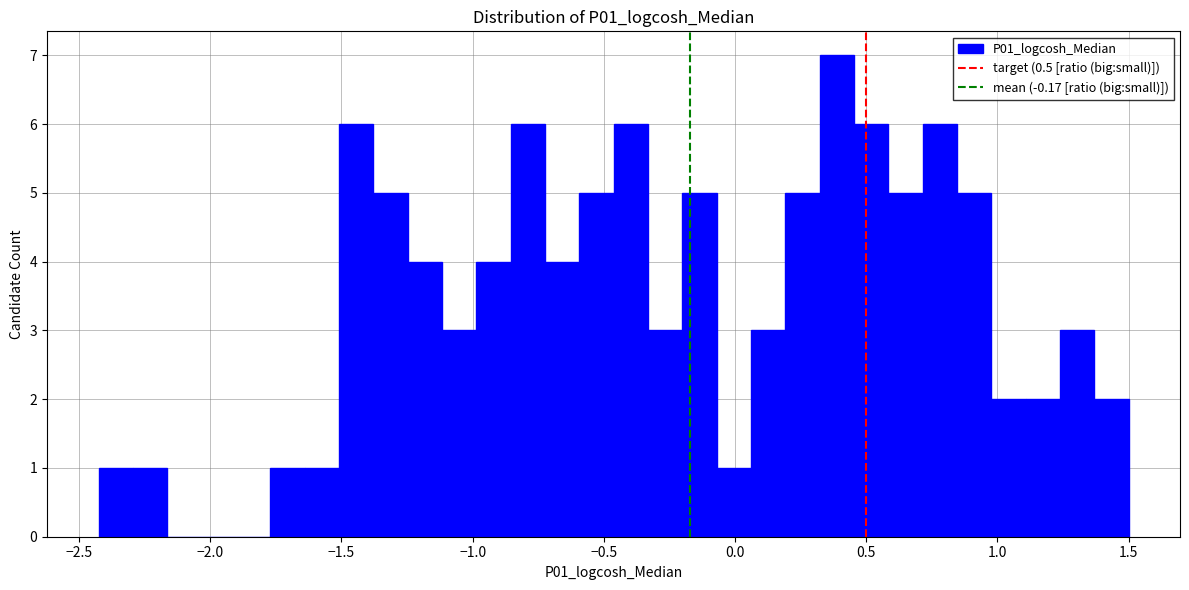

Around what value on the x-axis is the tallest bar? Give the approximate position of its centre, as read against the axis.

0.40